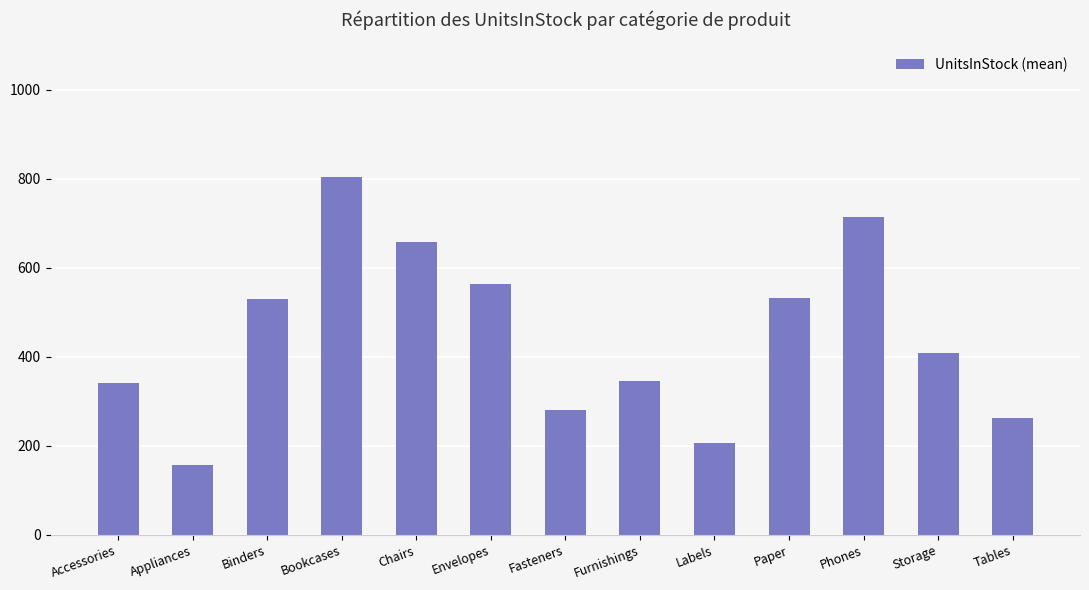

Between Envelopes and Furnishings, which is larger?

Envelopes